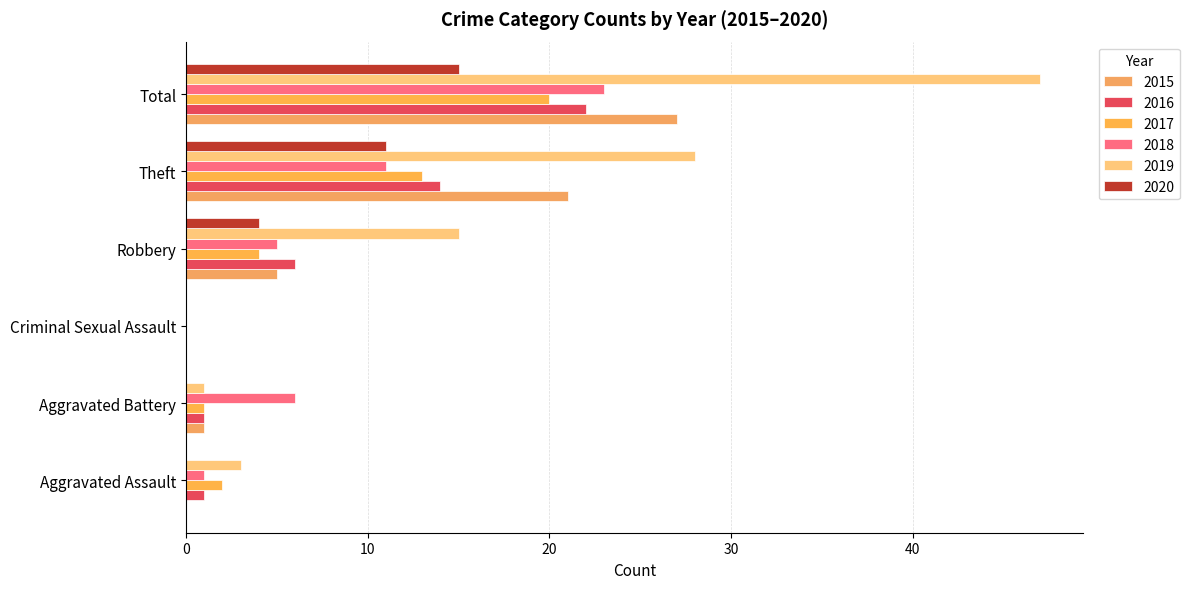

The value of 2017 at Aggravated Battery is 1. True or false?

True